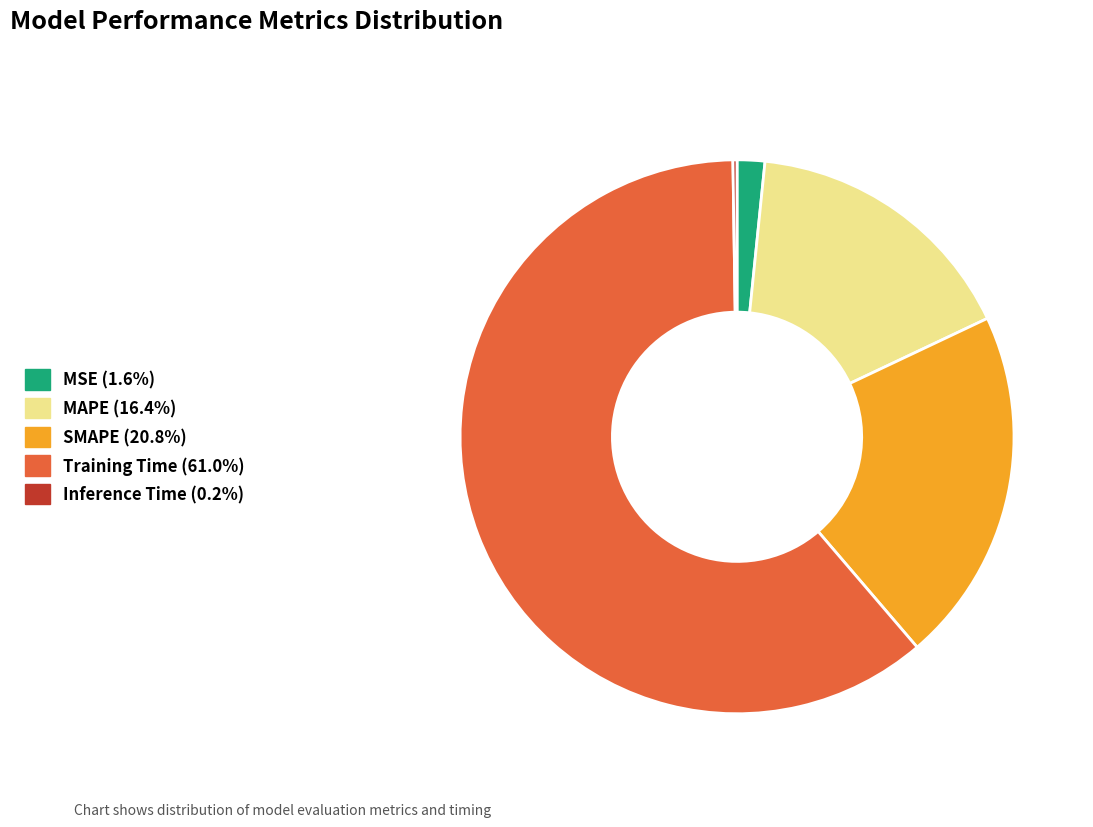

Is there a majority slice in this chart?

Yes